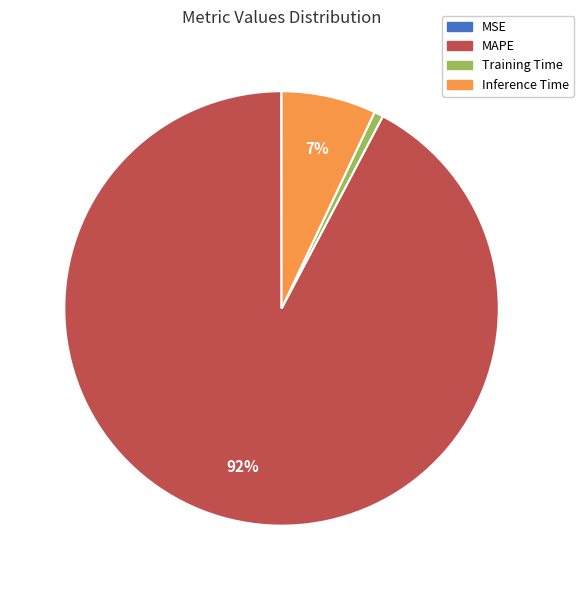

The Training Time slice represents 9% of the pie. True or false?

False